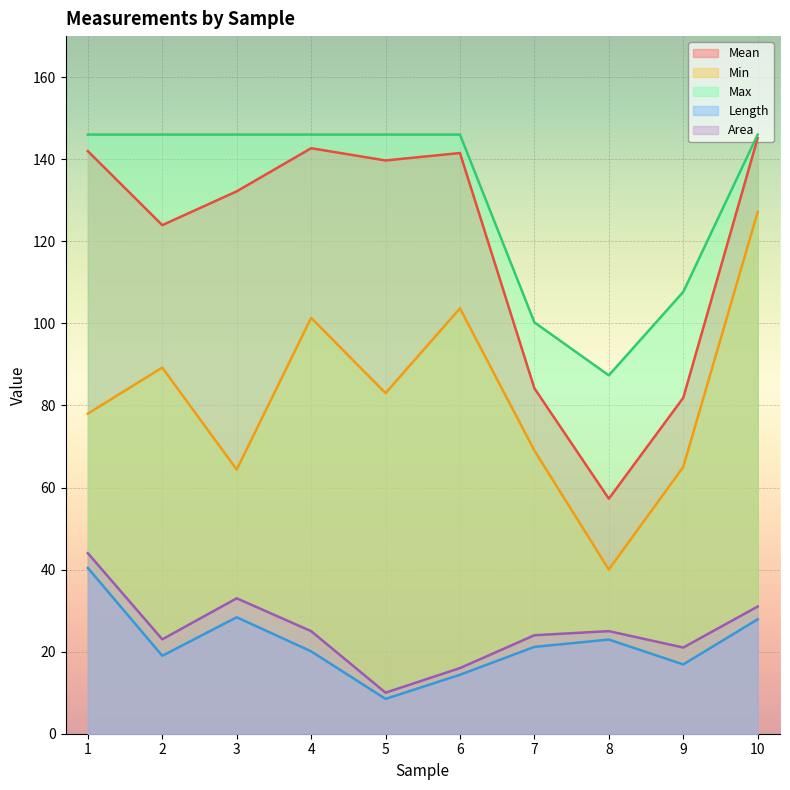

True or false: Min and Length cross at least once.

False